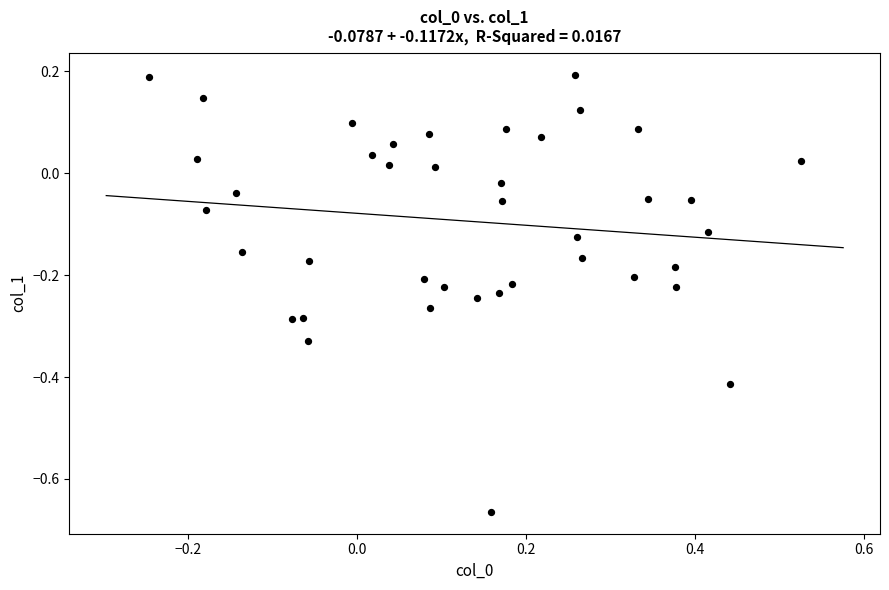

What is the range of Y values (max minus min)?

0.9